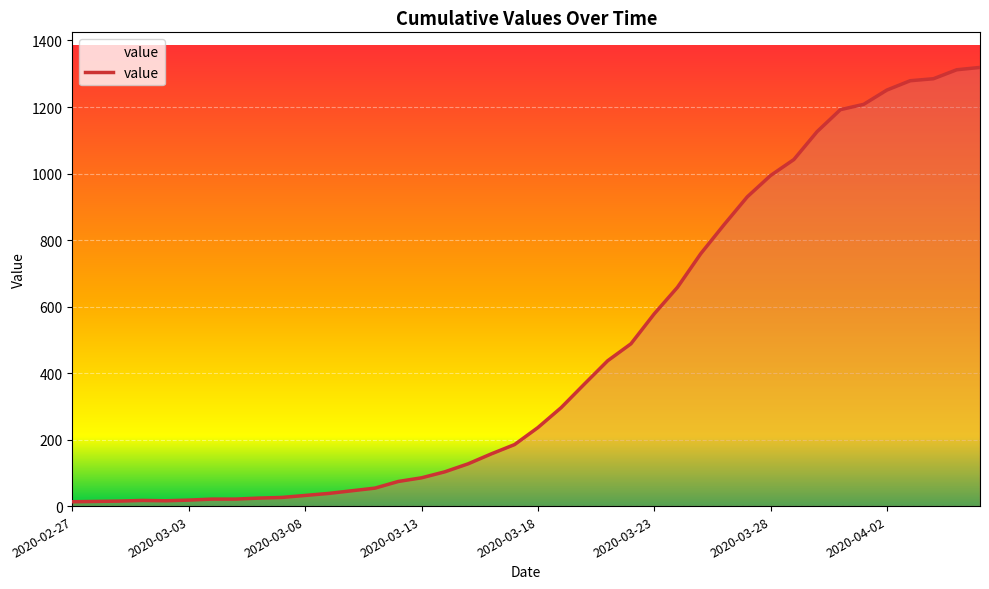

What is the greatest value displayed?

1319